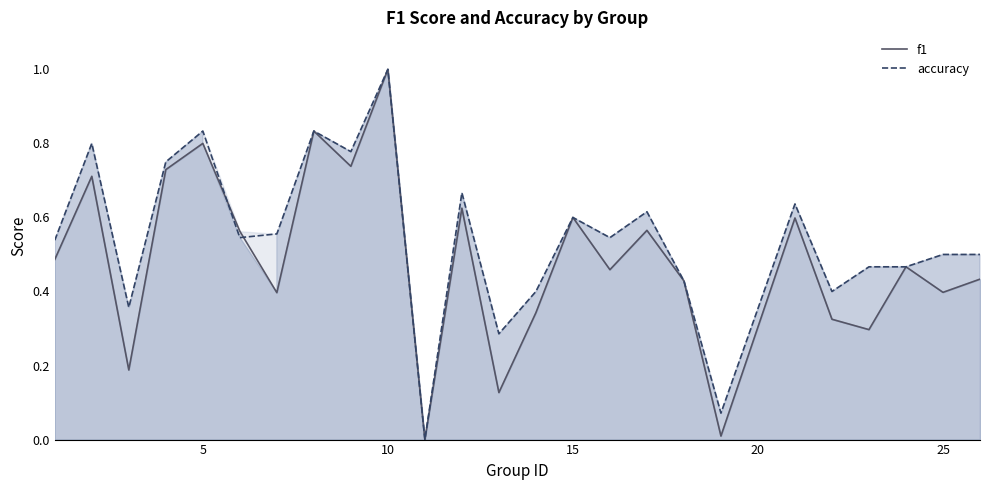

How many times do accuracy and f1 cross each other?

2